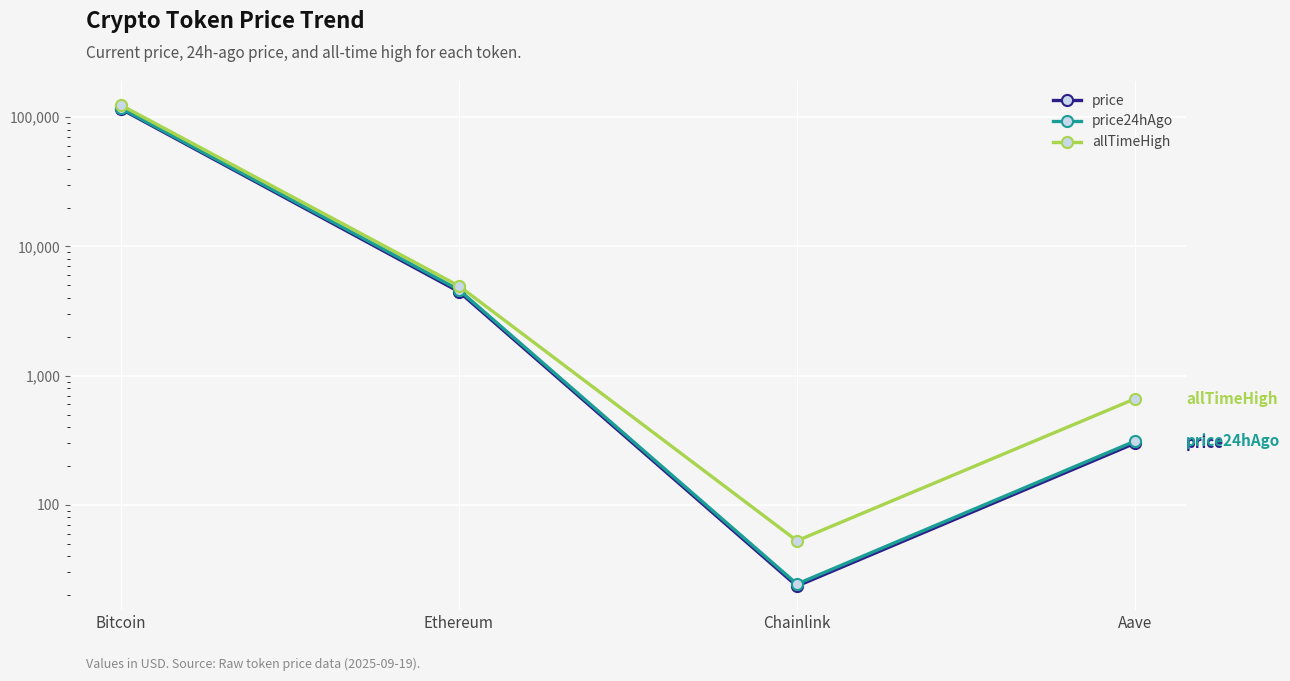

The price24hAgo series shows 24.4 at Chainlink. True or false?

True